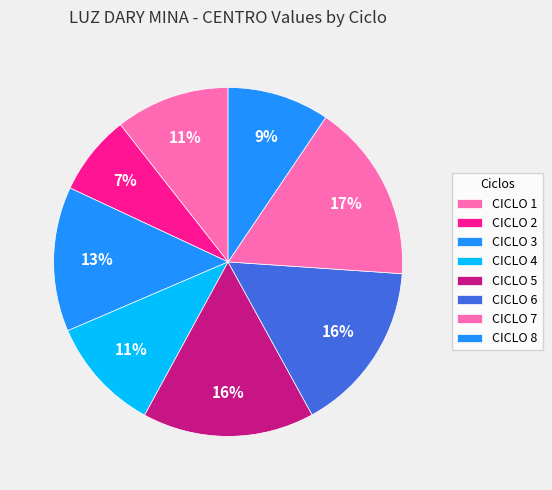

How many slices are in this pie chart?

8